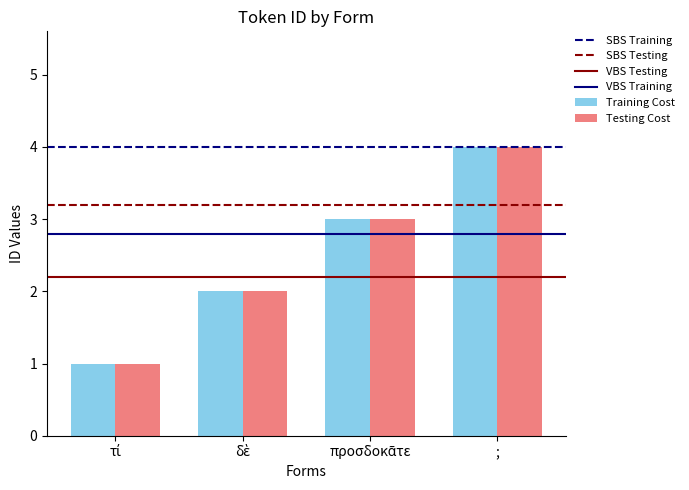

What position from the left is ;?

4